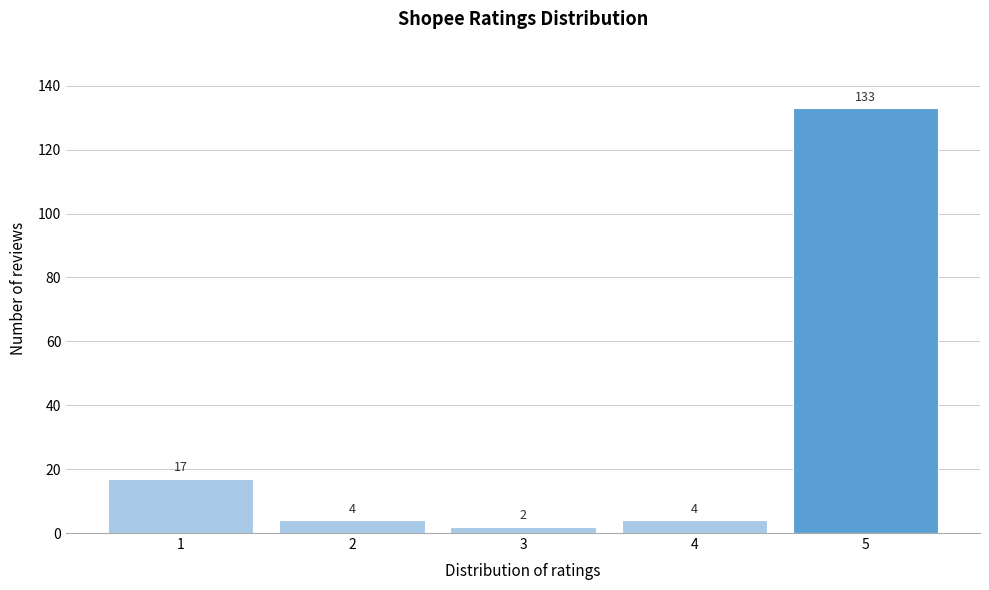

Over which range of the x-axis is the bar tallest?

4.5 to 5.5